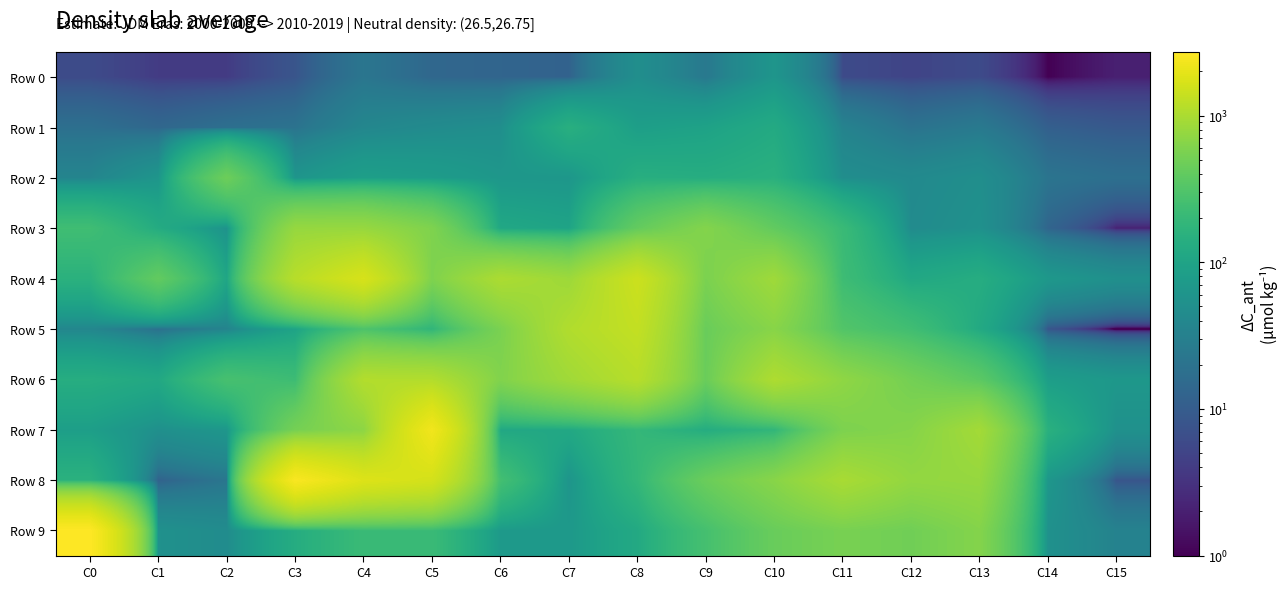

Which series has the largest total across all categories?

Row 8